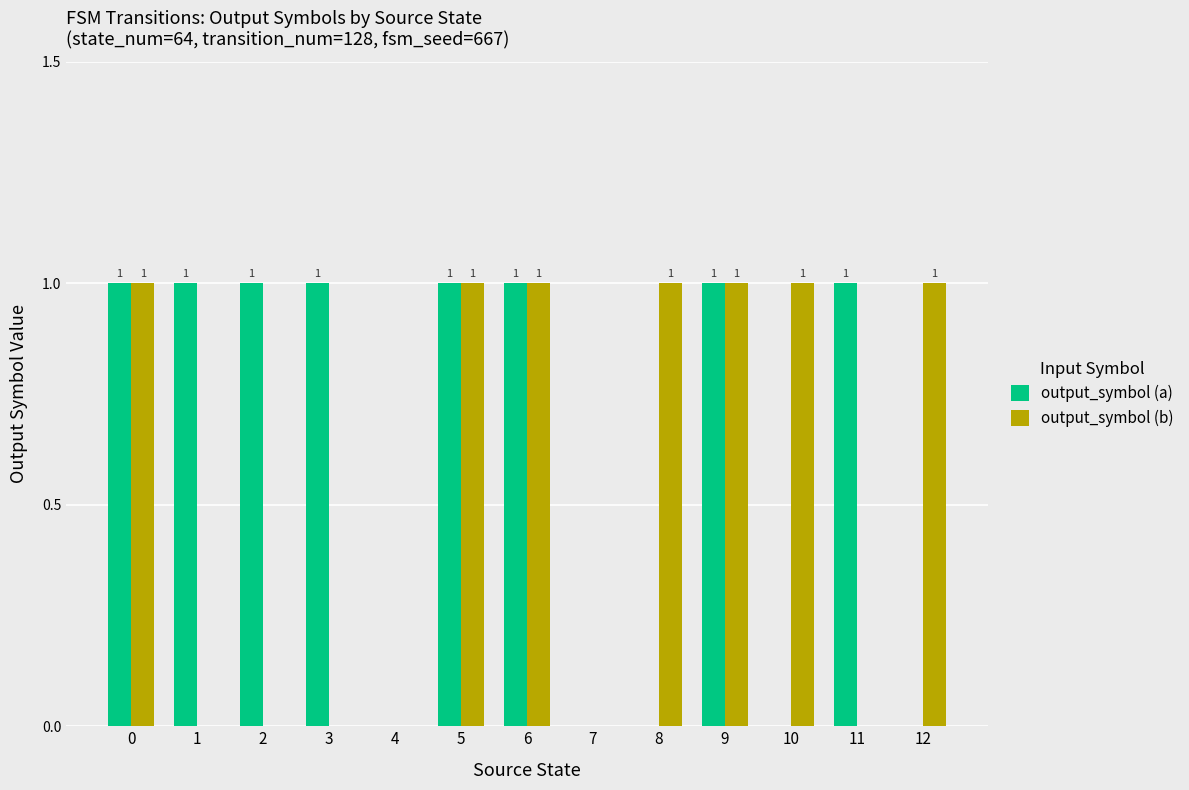

How many groups of bars are there?

13